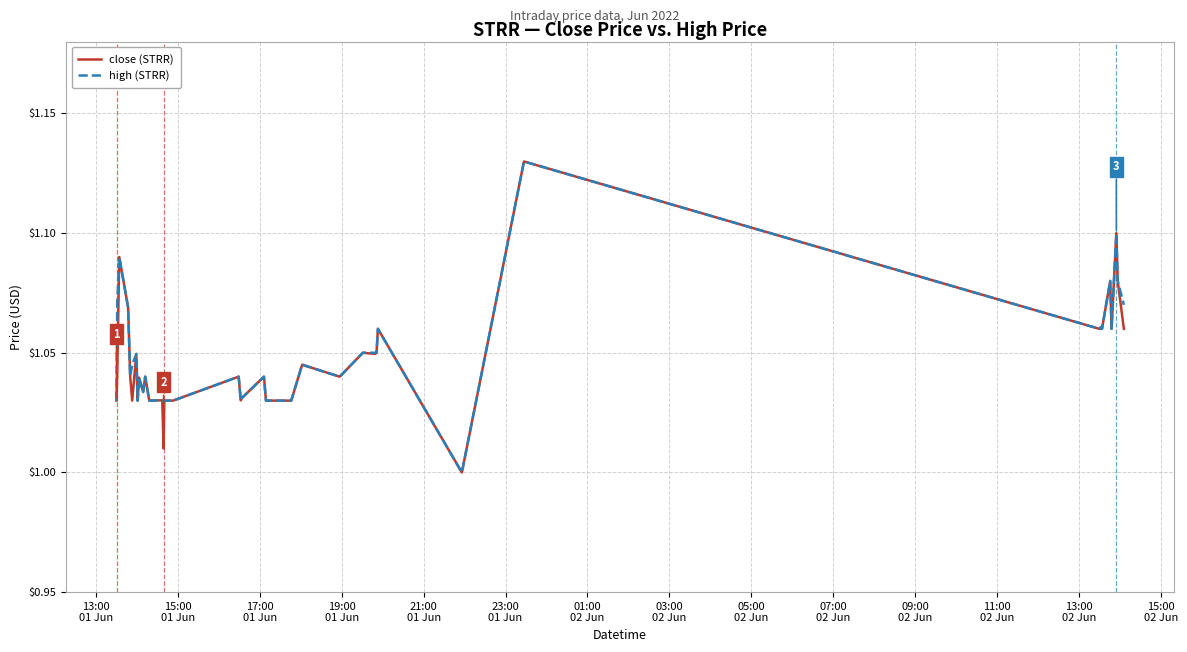

Count the high (STRR) values in the range 1 to 2.

40